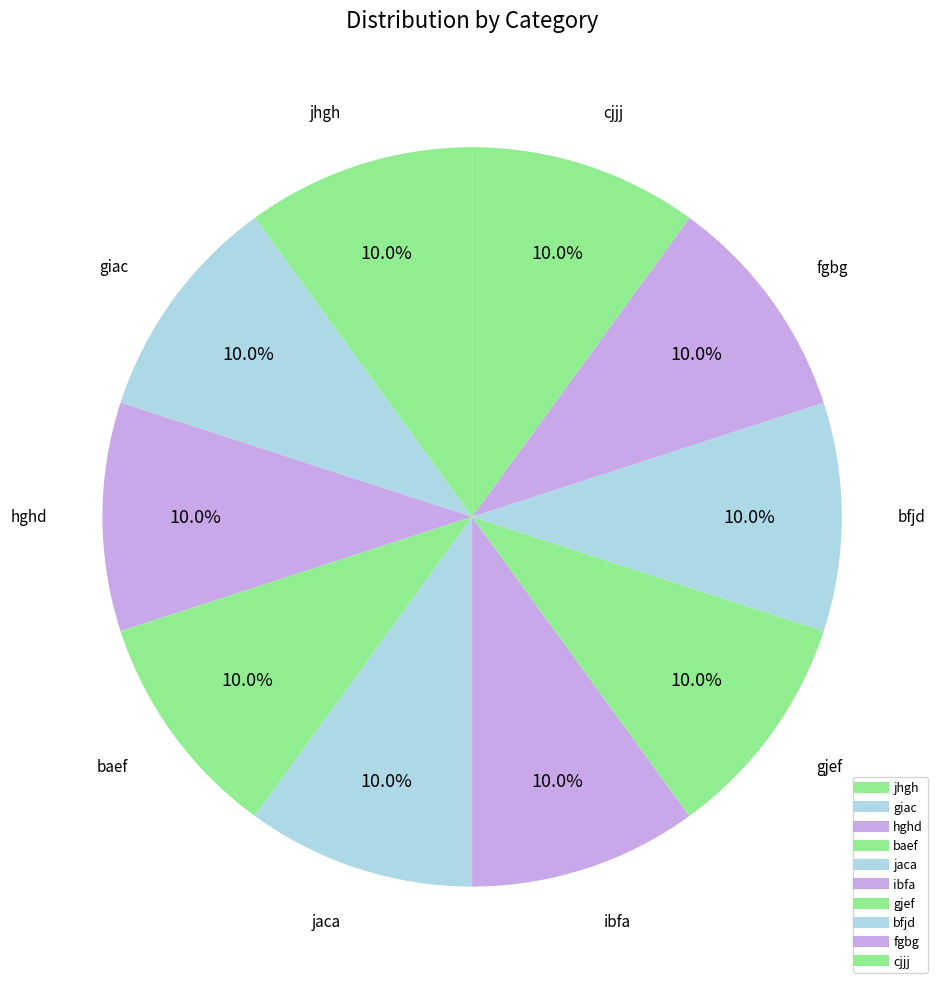

Between cjjj and bfjd, which is larger?

cjjj